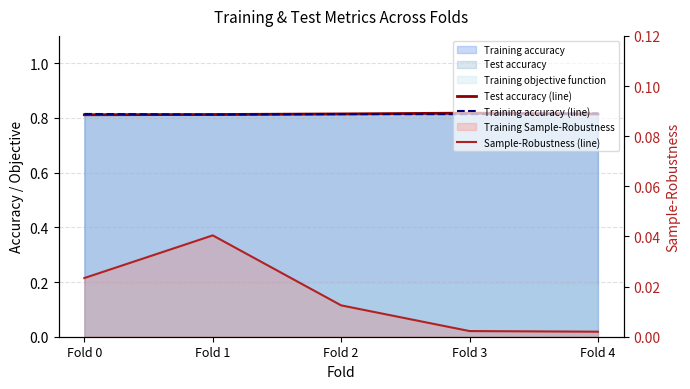

Reading right to left, what are all the values shown in this chart?

Test accuracy (line): Fold 4=0.8	Fold 3=0.8	Fold 2=0.8	Fold 1=0.8	Fold 0=0.8
Training accuracy (line): Fold 4=0.8	Fold 3=0.8	Fold 2=0.8	Fold 1=0.8	Fold 0=0.8
Sample-Robustness (line): Fold 4=0.0	Fold 3=0.0	Fold 2=0.0	Fold 1=0.0	Fold 0=0.0